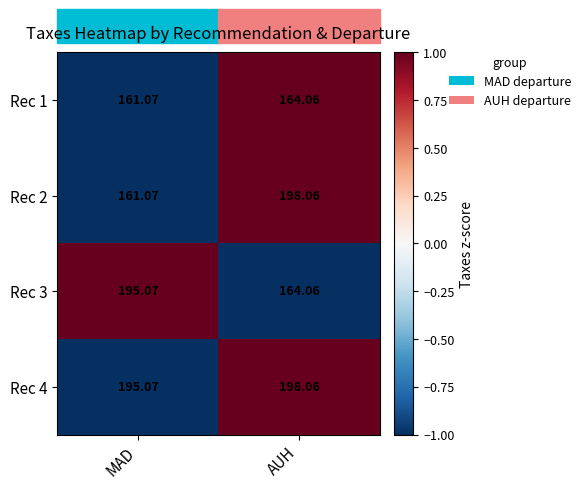

What is the total value across all series at AUH?

724.2